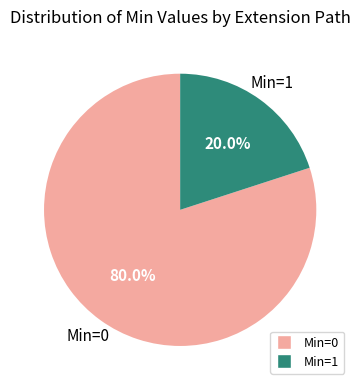

Is there any slice that represents more than half of the pie?

Yes